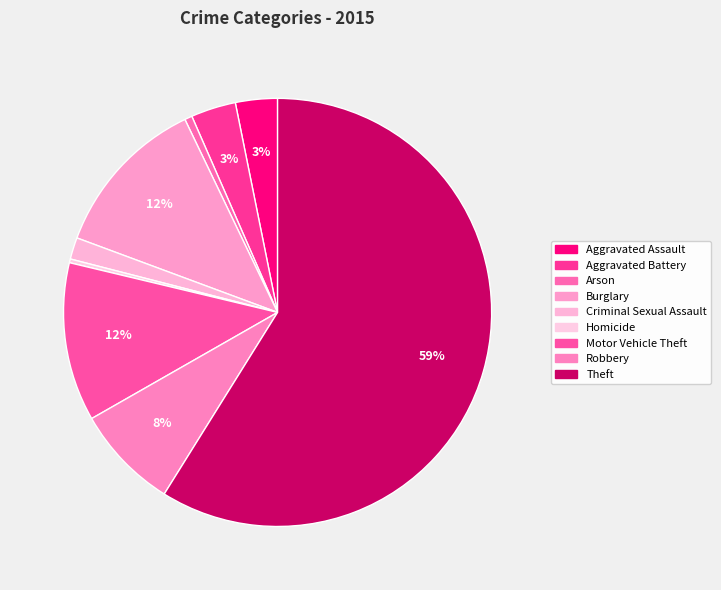

Count the number of slices in the pie.

9